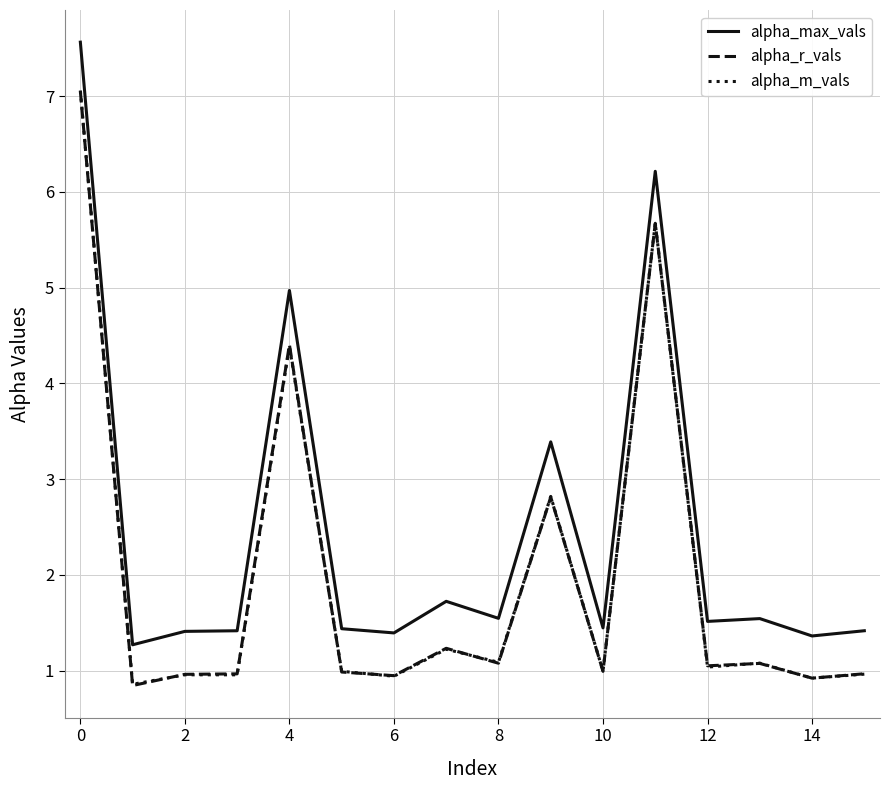

Which series has the widest spread of values?

alpha_max_vals